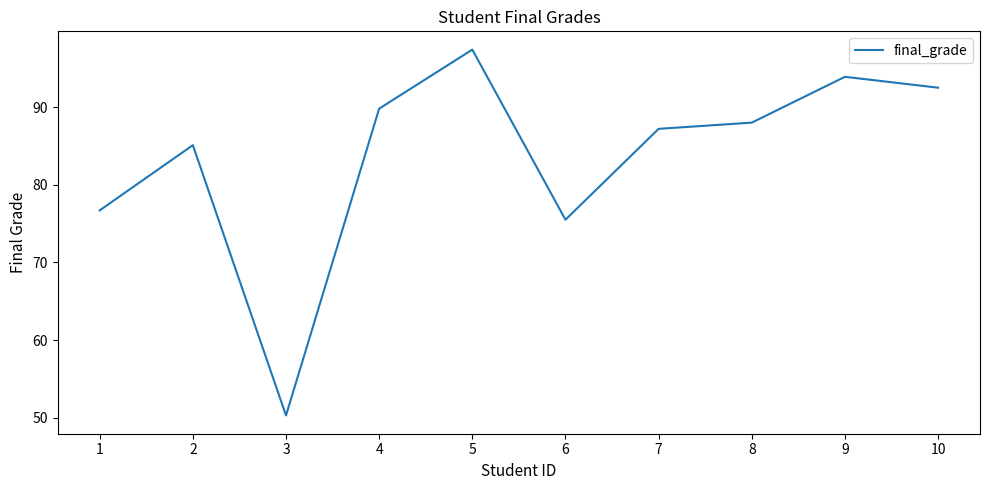

Rank the categories by value from lowest to highest.

3, 6, 1, 2, 7, 8, 4, 10, 9, 5